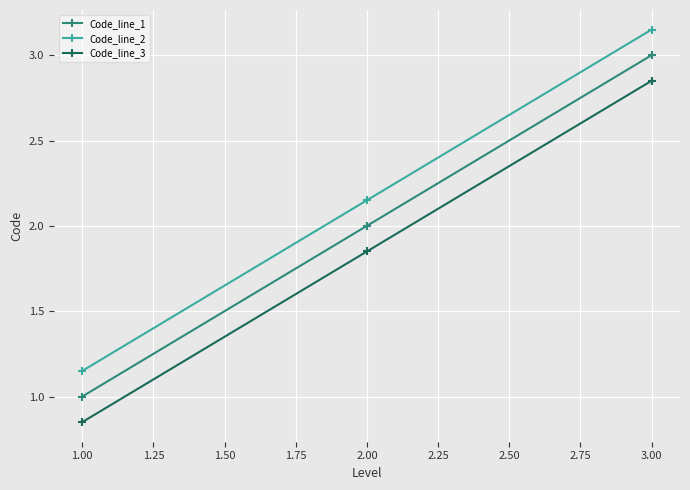

How many values in the Code_line_3 series are below 1?

1